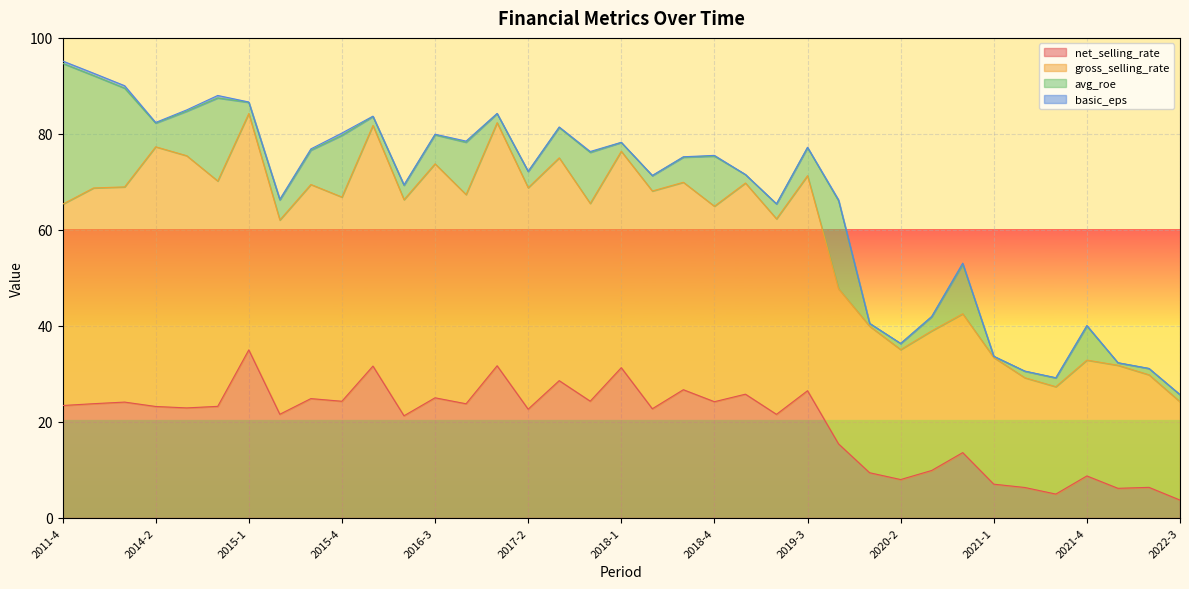

What is the label of the 6th point from the right?

2021-2